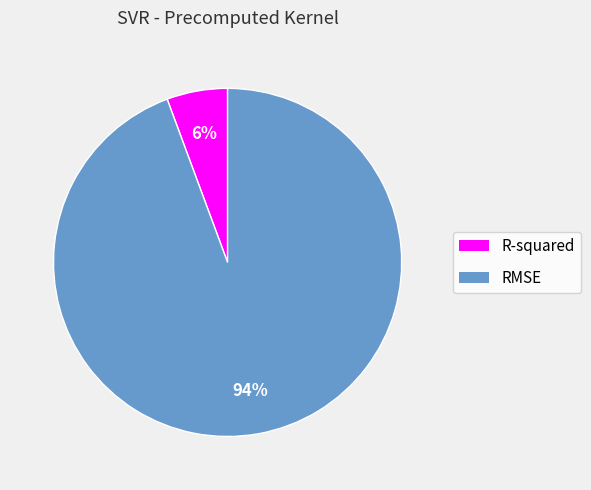

How many slices are in this pie chart?

2